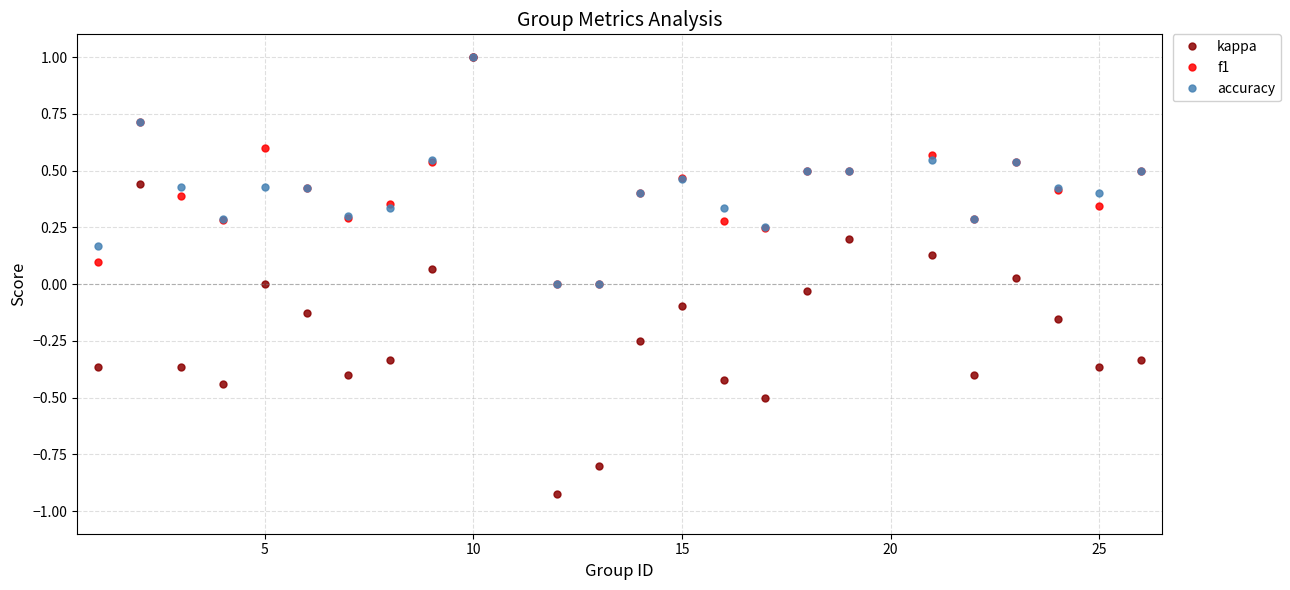

Which series has the widest spread of values?

kappa